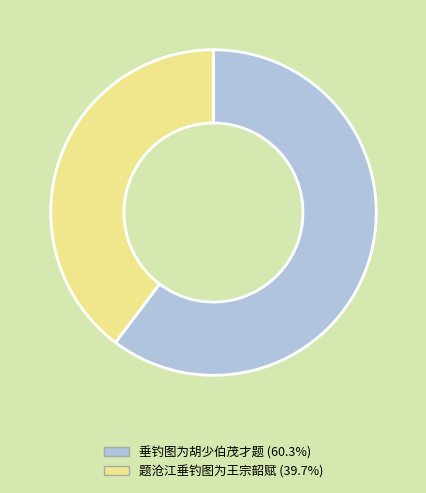

Which slice is the smallest?

题沧江垂钓图为王宗韶赋